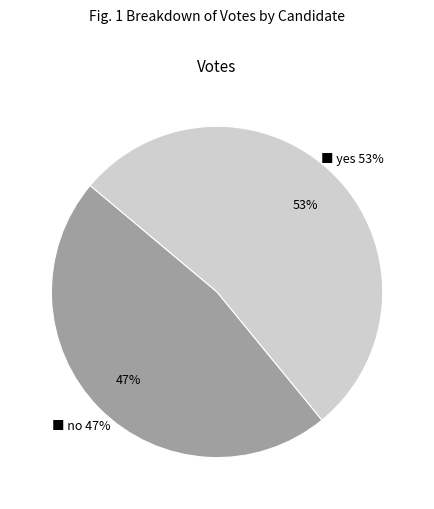

Rank the categories by value from highest to lowest.

yes, no